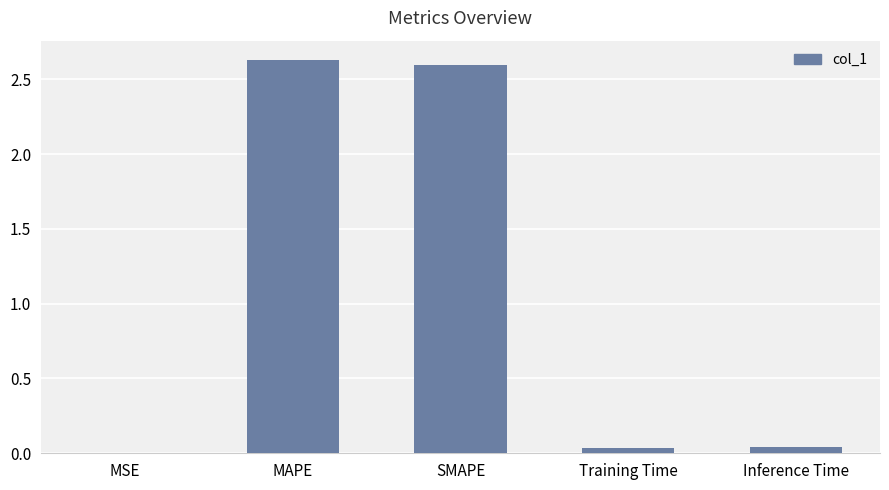

What is the greatest value displayed?

2.6